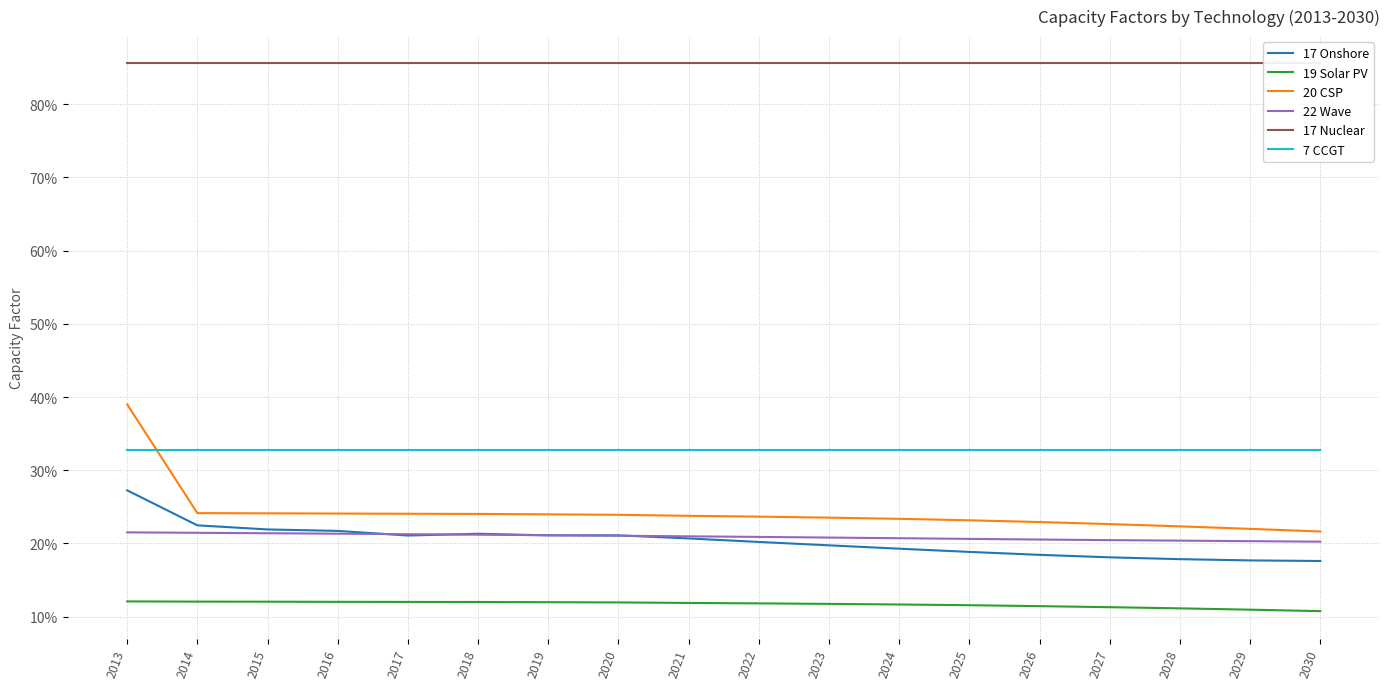

What is the sum of all 20 CSP values?

4.4